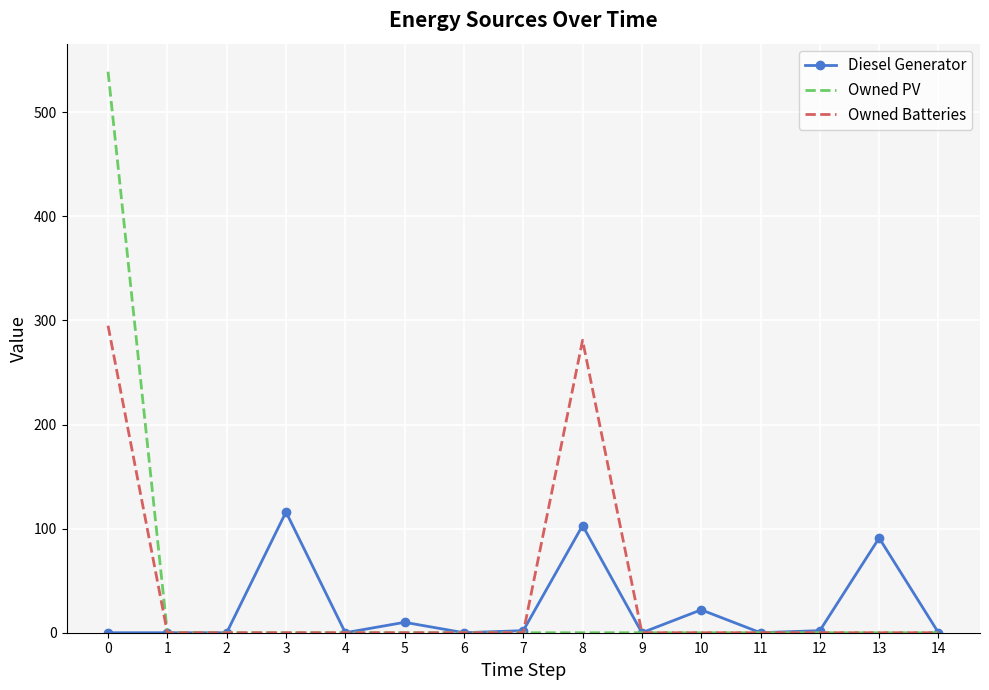

Which series has the largest range (max minus min)?

Owned PV